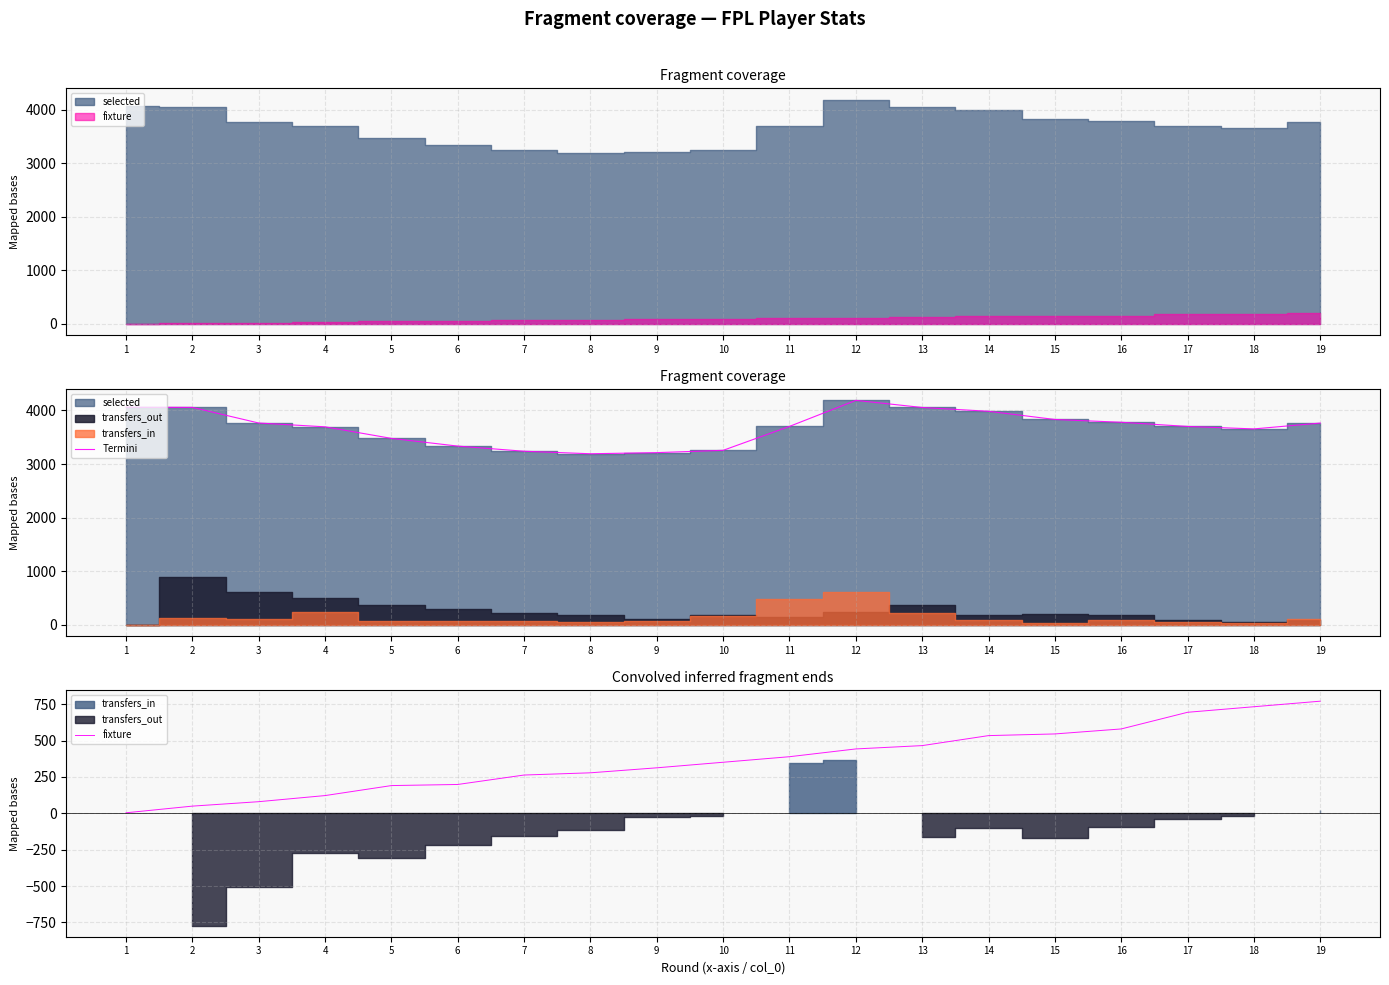

What is the total value across all series at 19?

4536.0